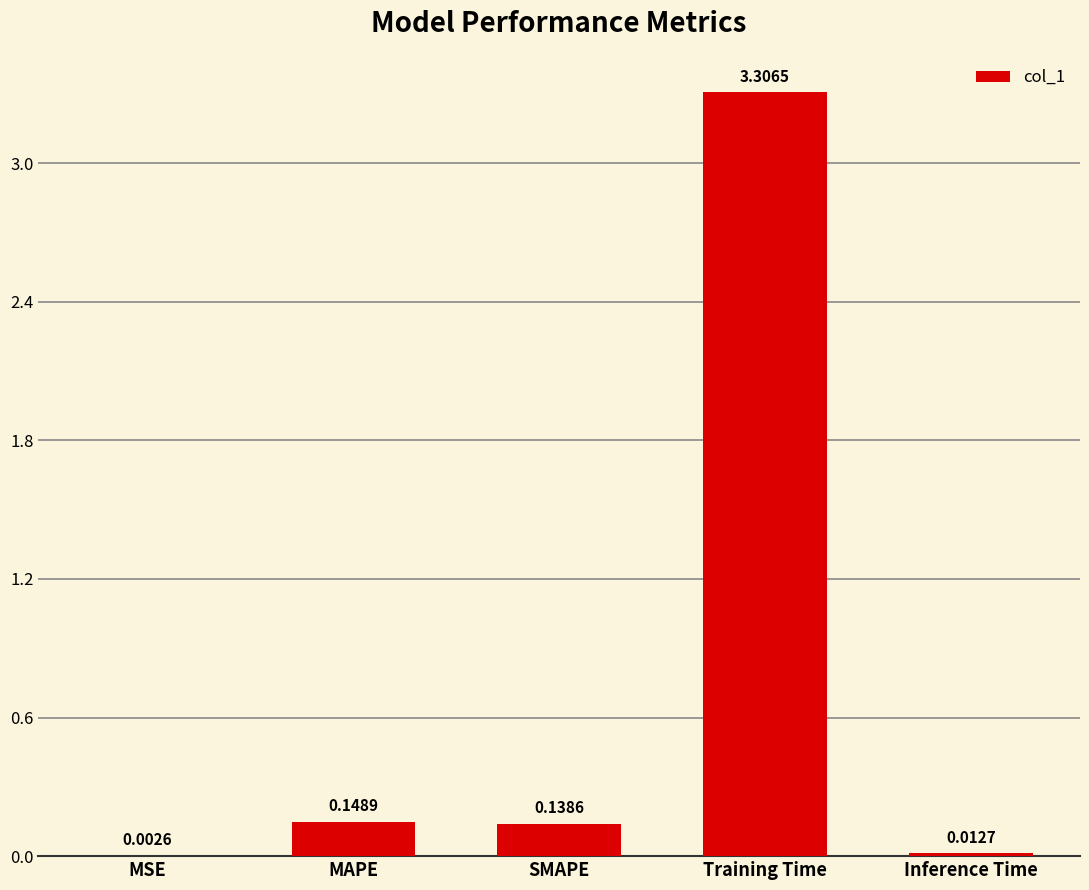

Which category has the highest value across all series?

Training Time